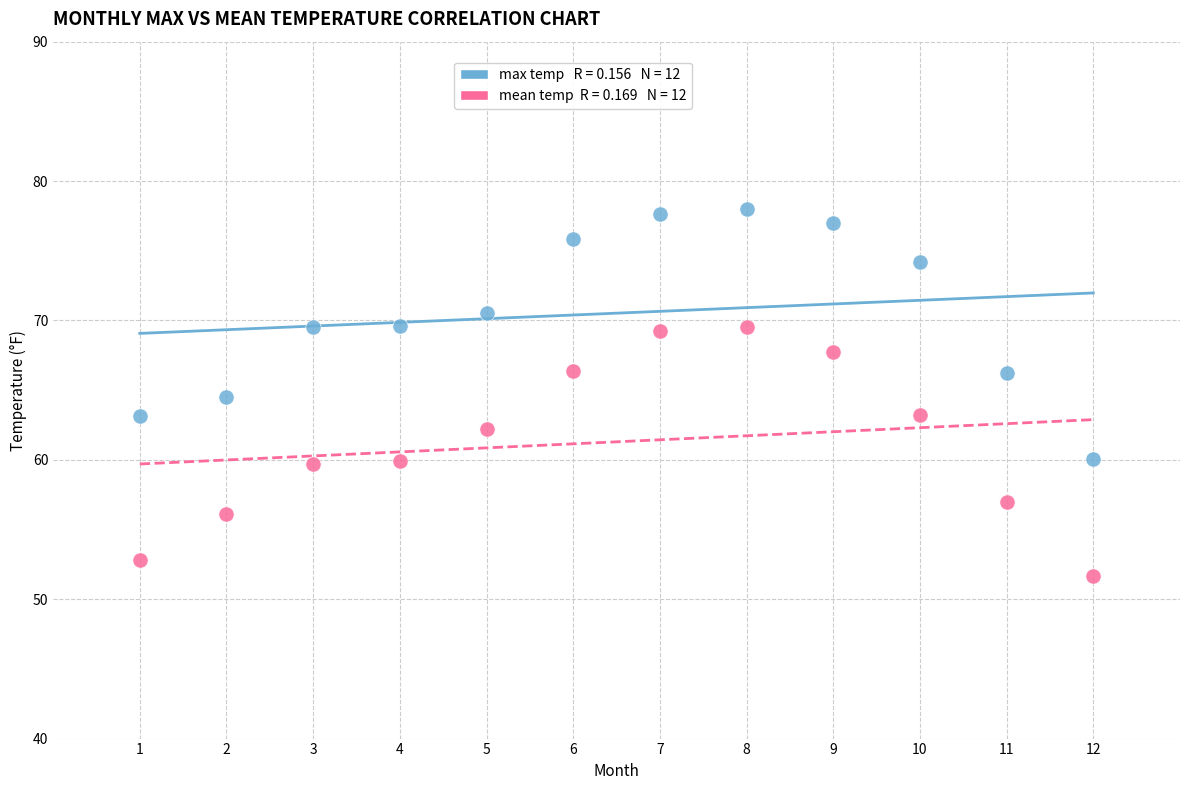

Across all data points, what is the range of X values (max minus min)?

11.0